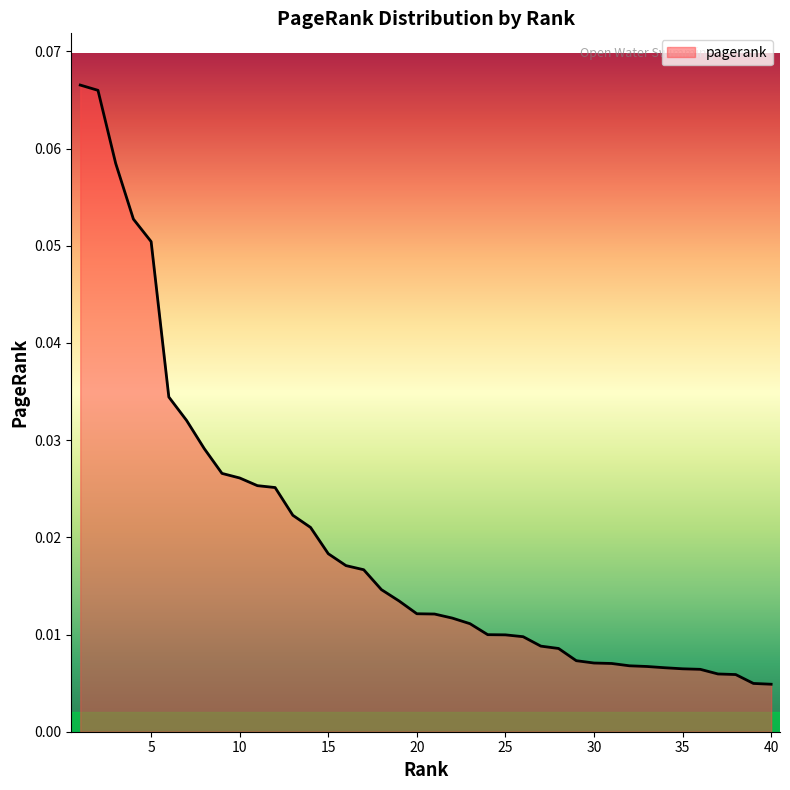

How many lines are shown in the chart?

1